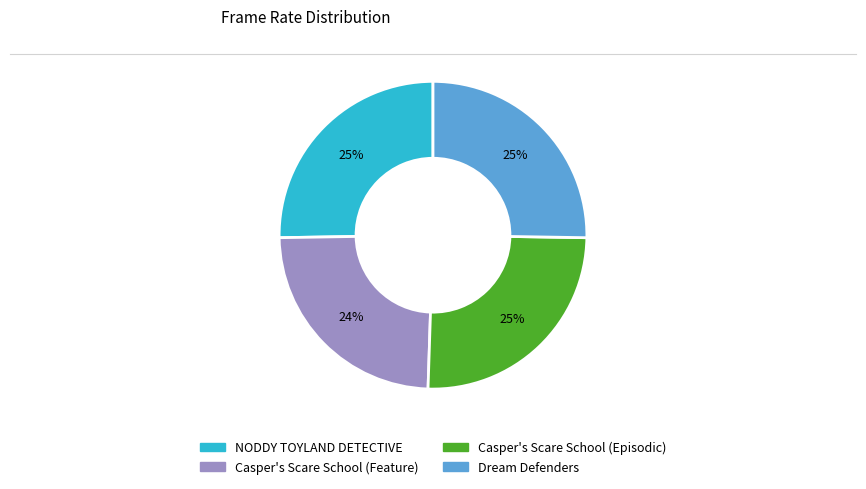

Which slice is the smallest?

Casper's Scare School (Feature)